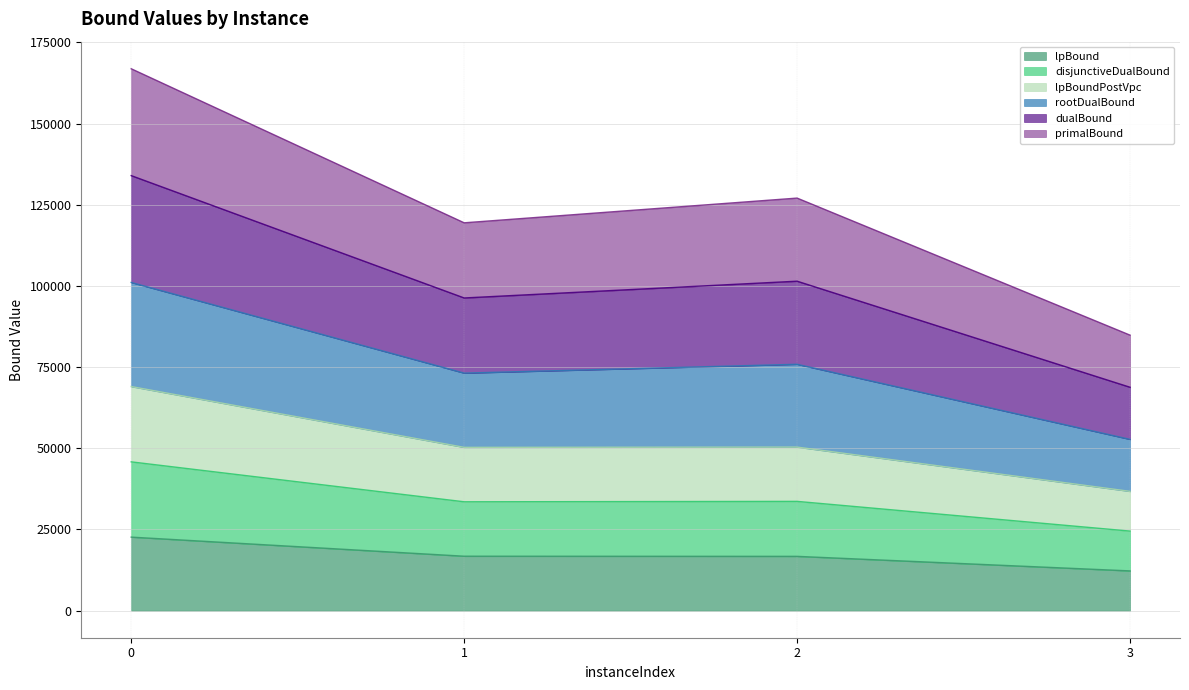

What are all the series names shown in the legend?

lpBound, disjunctiveDualBound, lpBoundPostVpc, rootDualBound, dualBound, primalBound